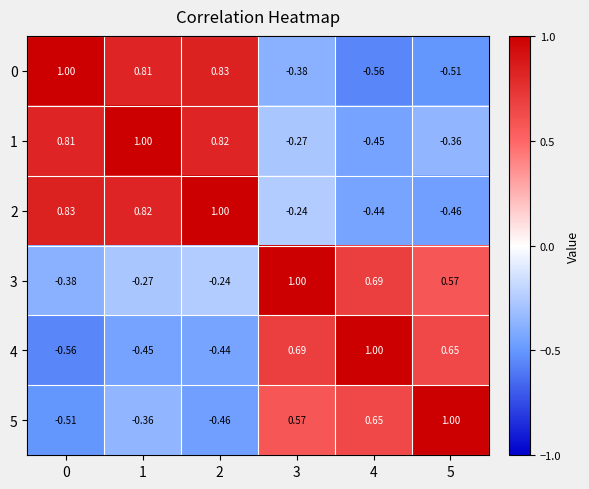

Is the value of 1 at 3 greater than the value of 0 at 2?

No